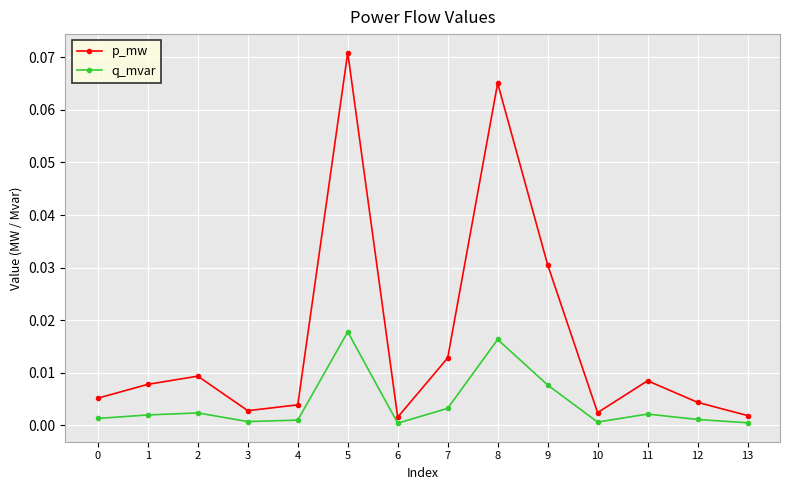

Where is the first local maximum for p_mw?

2